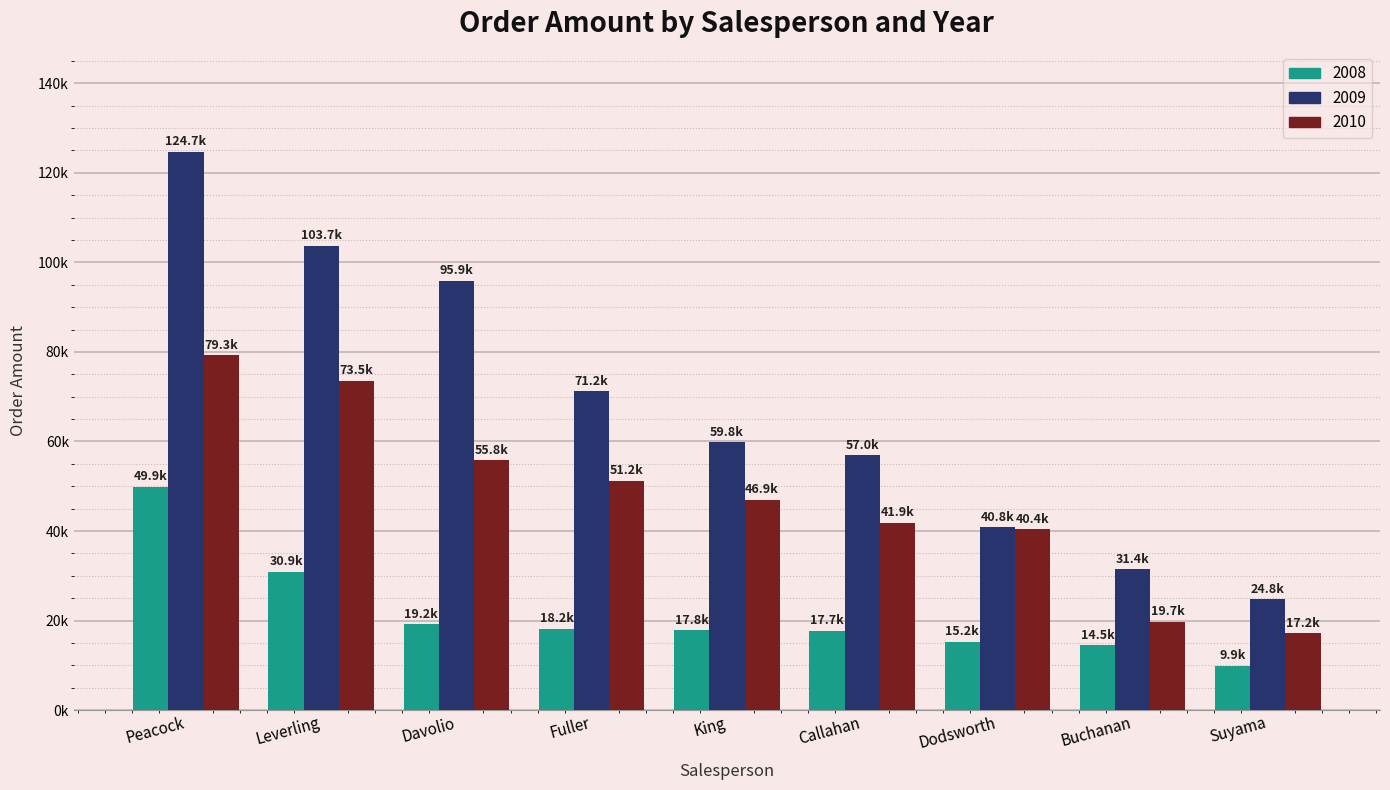

Does the chart contain any negative values?

No